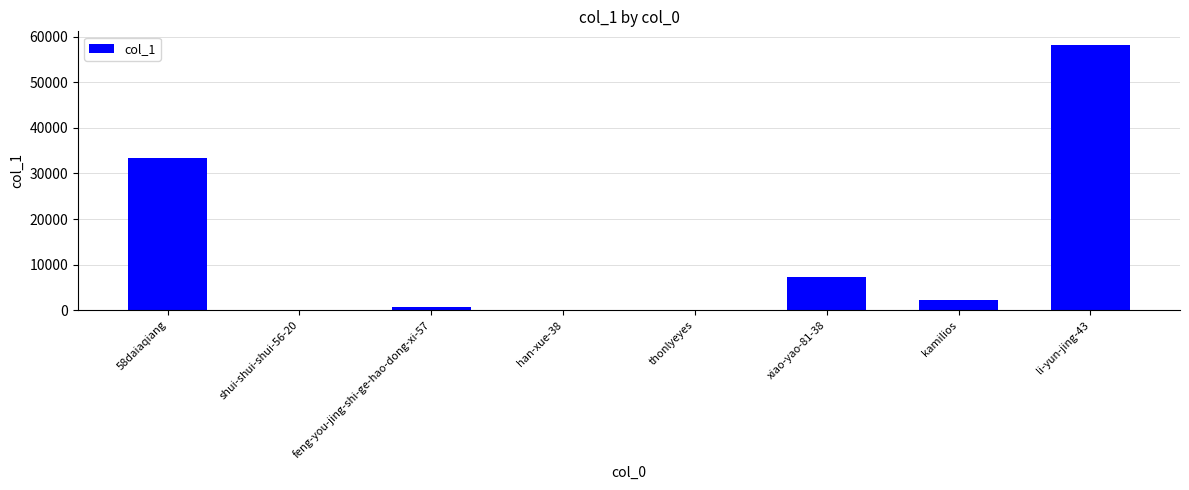

The value at shui-shui-shui-56-20 is 3. True or false?

True